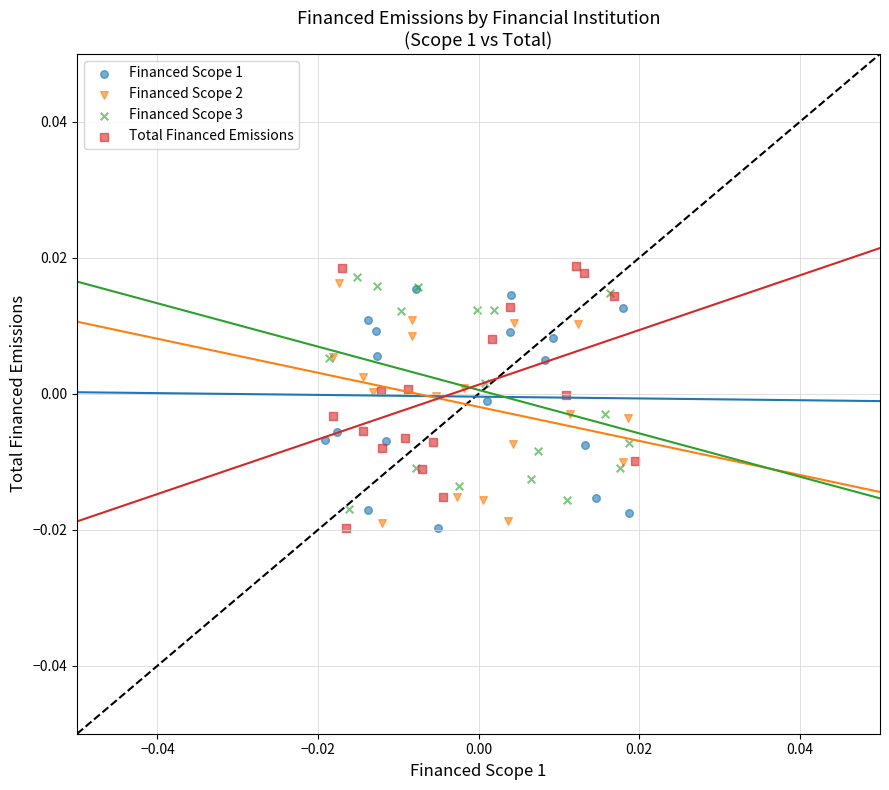

Which series has the widest spread of Y values?

Total Financed Emissions